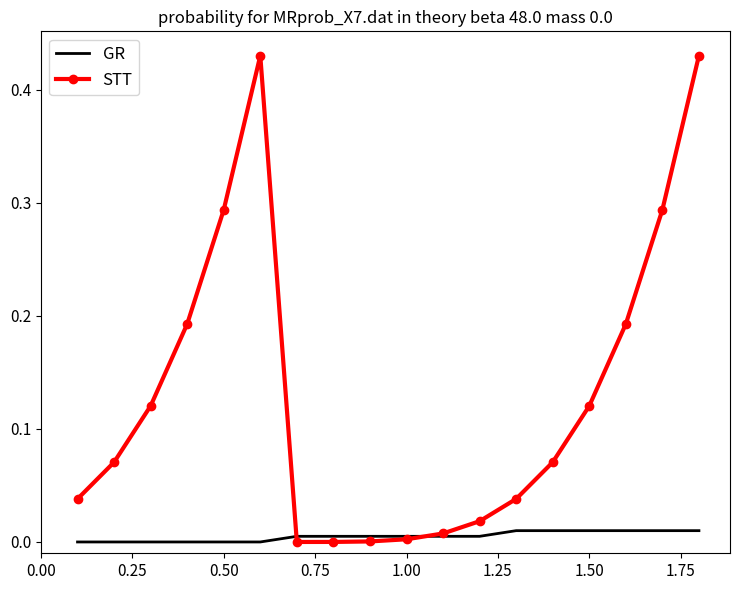

Which series has the widest spread of values?

STT